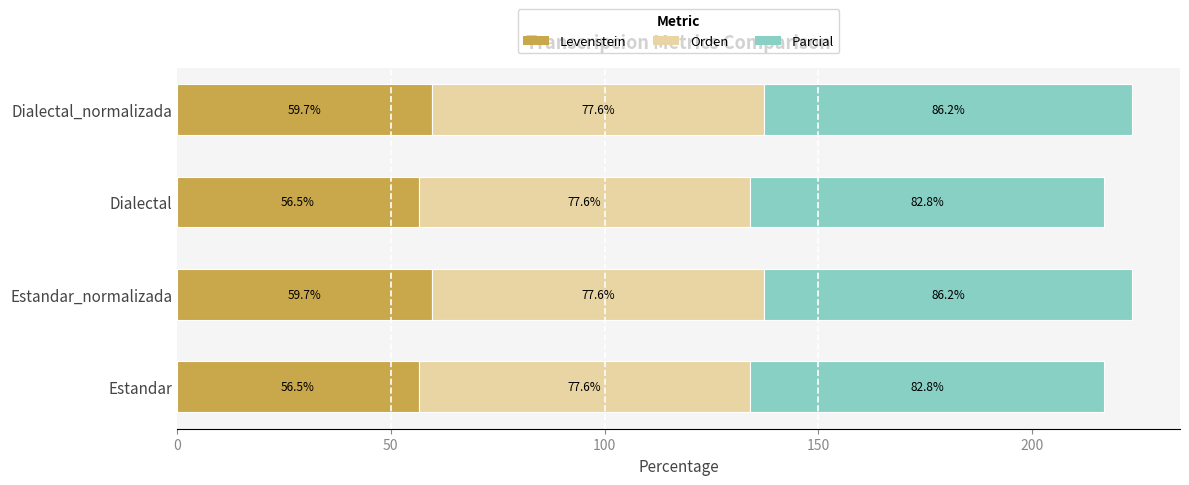

How many data points in Levenstein are less than 59?

2